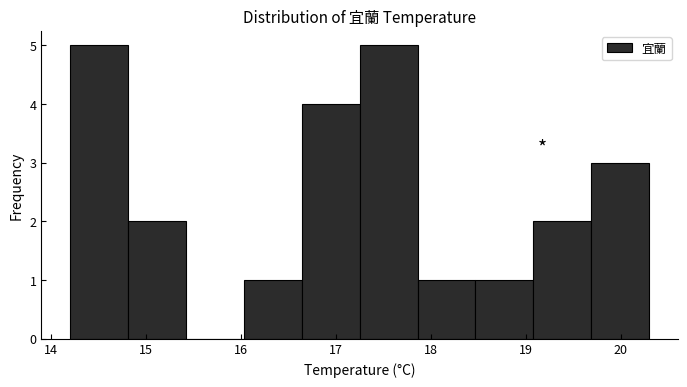

How tall is the bar that spans 19.69 to 20.30 on the x-axis? Neither the bar edges nor the heights are printed on the chart, so give them approximately, as read against the axes.

3